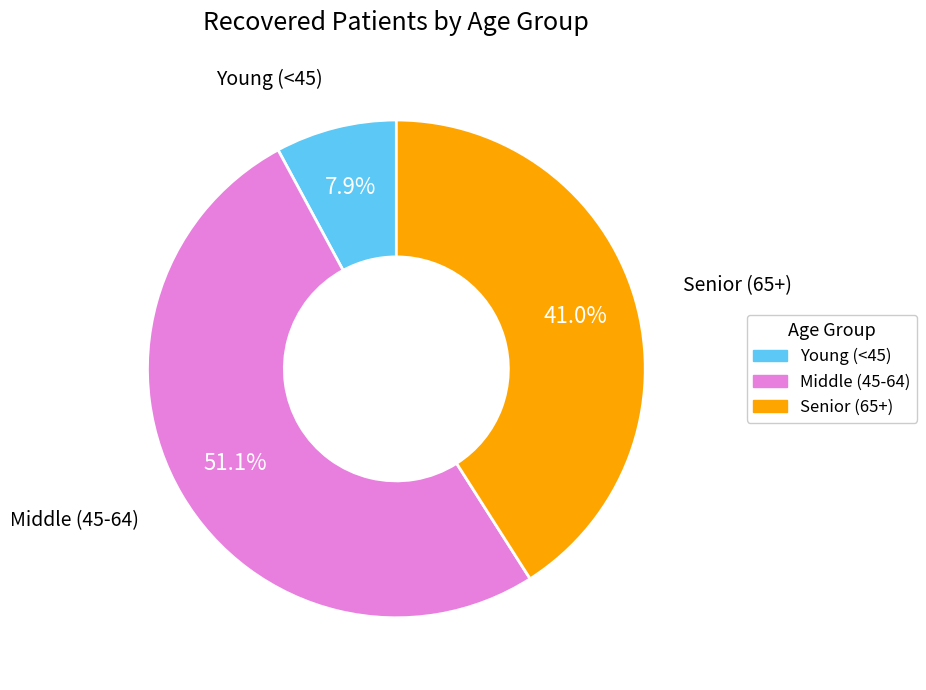

What is the smallest slice in the pie chart?

Young (<45)